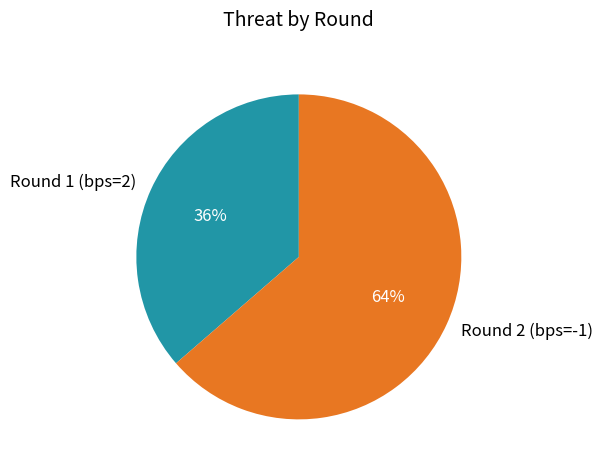

Rank the categories by value from highest to lowest.

Round 2 (bps=-1), Round 1 (bps=2)